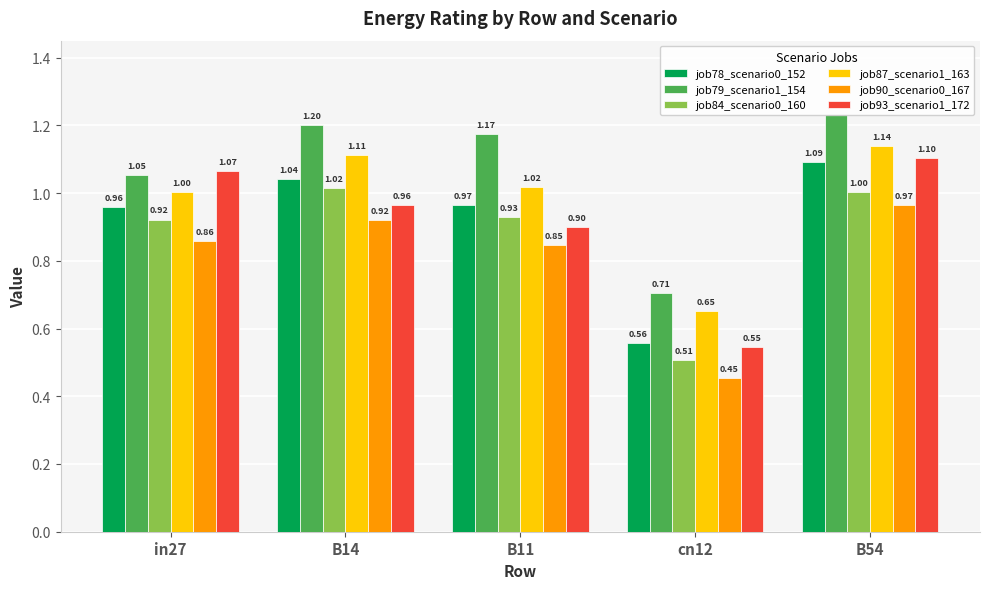

At which category is the sum across all series the highest?

B54